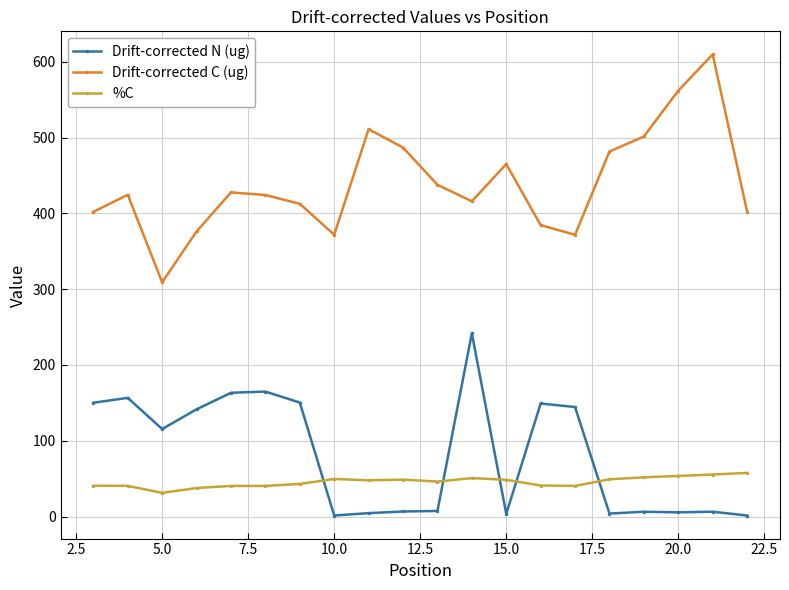

At how many categories does at least one series exceed 363?

19